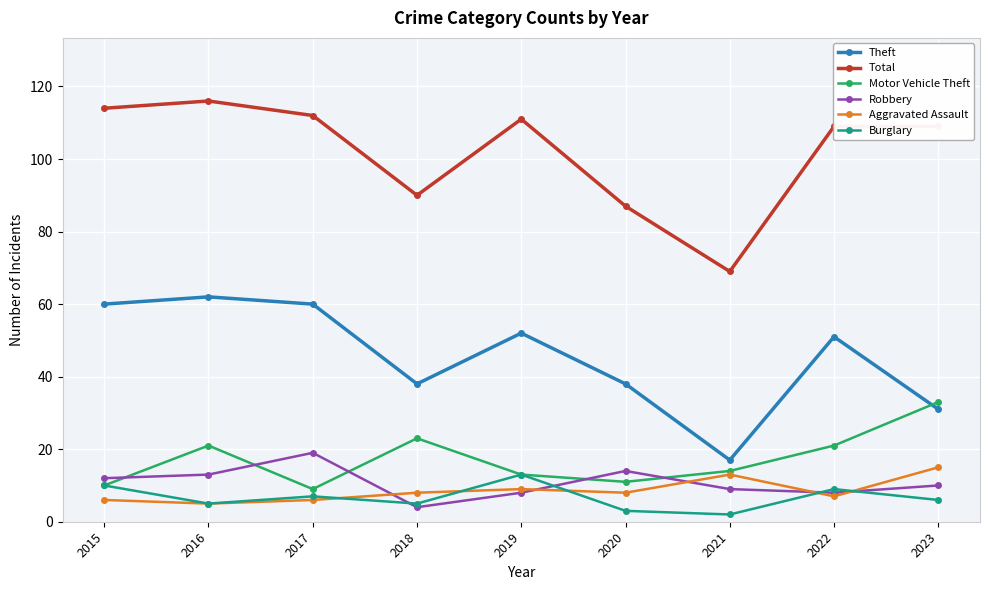

Where does the Burglary series first go above 6?

2015